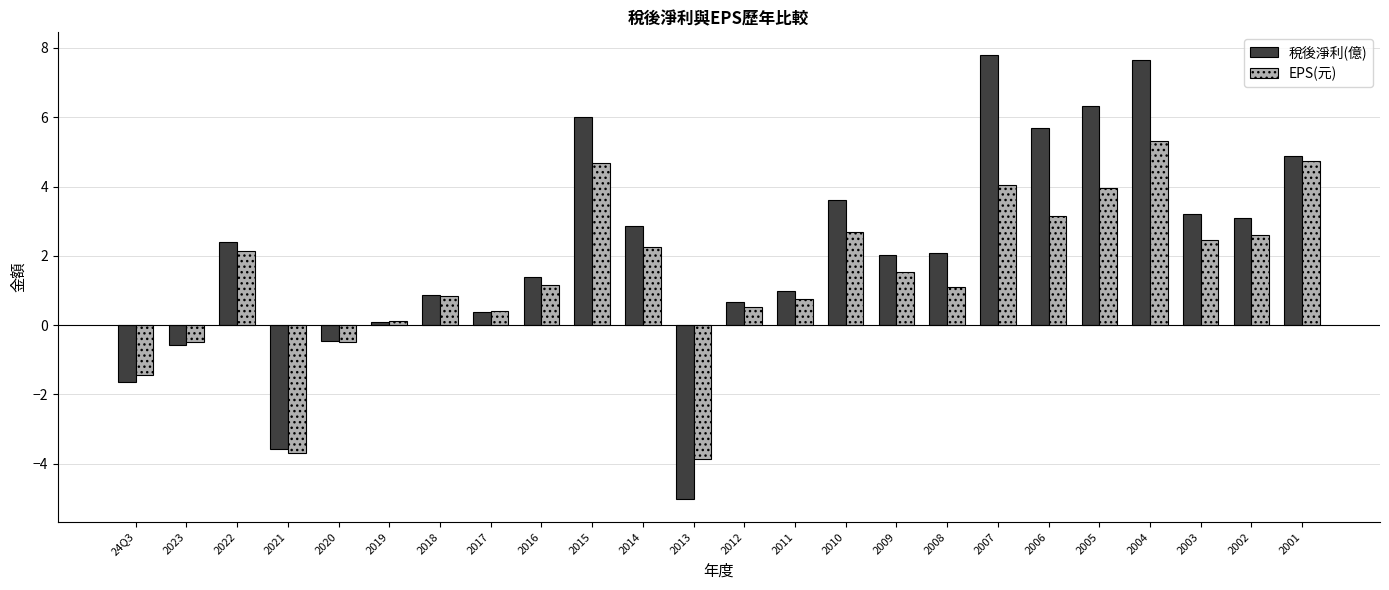

True or false: EPS(元) has a value of 0.5 at 2009.

False